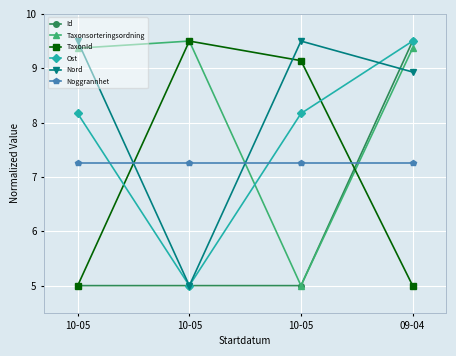

Rank the series by their maximum value, from lowest to highest.

Noggrannhet, Id, Taxonsorteringsordning, TaxonId, Ost, Nord